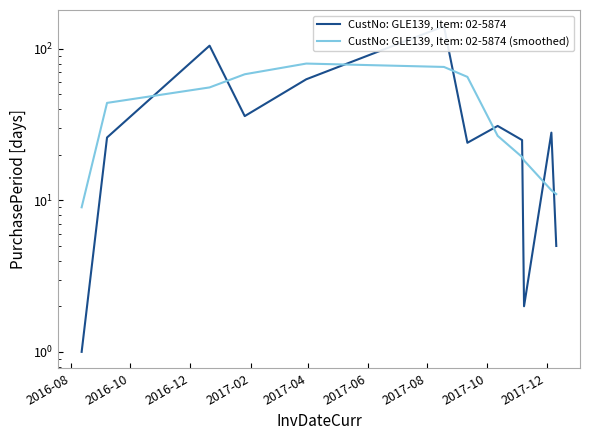

Reading left to right, transcribe all the data shown in this chart.

2016-08-12=1	2016-09-07=26	2016-12-21=105	2017-01-26=36	2017-03-30=63	2017-08-18=141	2017-09-11=24	2017-10-12=31	2017-11-06=25	2017-11-08=2	2017-12-06=28	2017-12-11=5